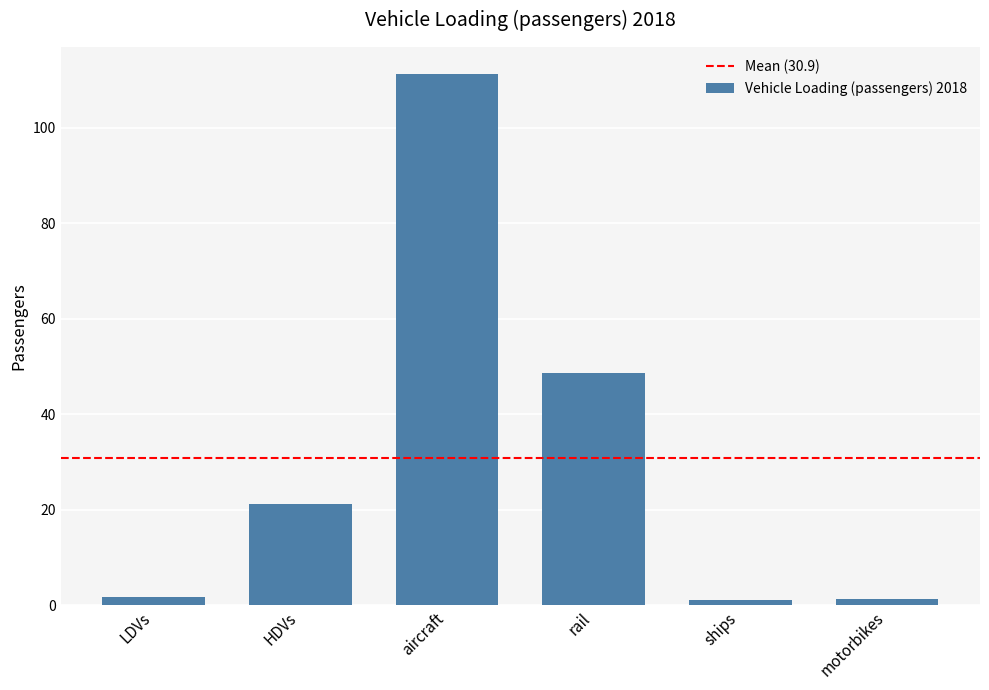

What is the smallest value displayed?

1.0